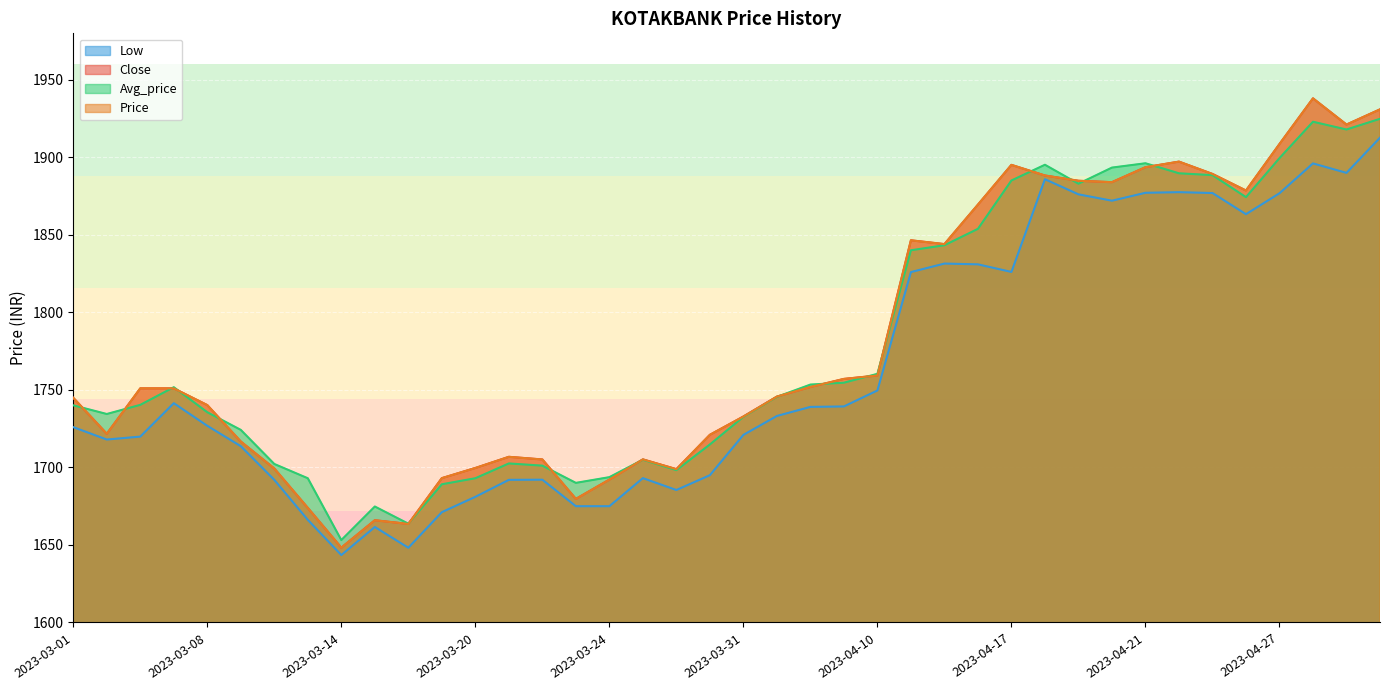

What is the smallest value displayed?

1643.5